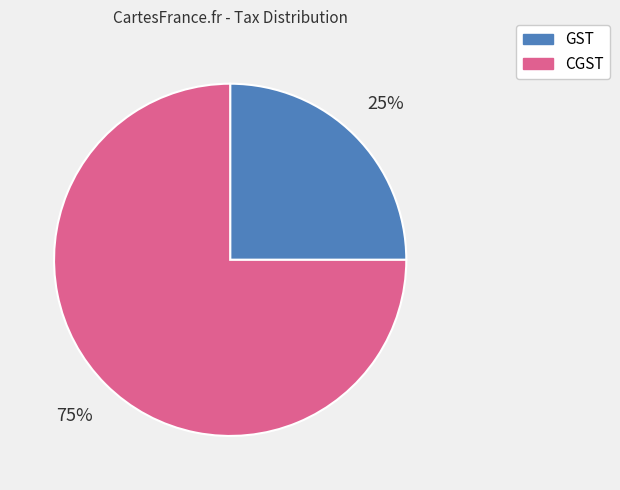

Count the number of slices in the pie.

2